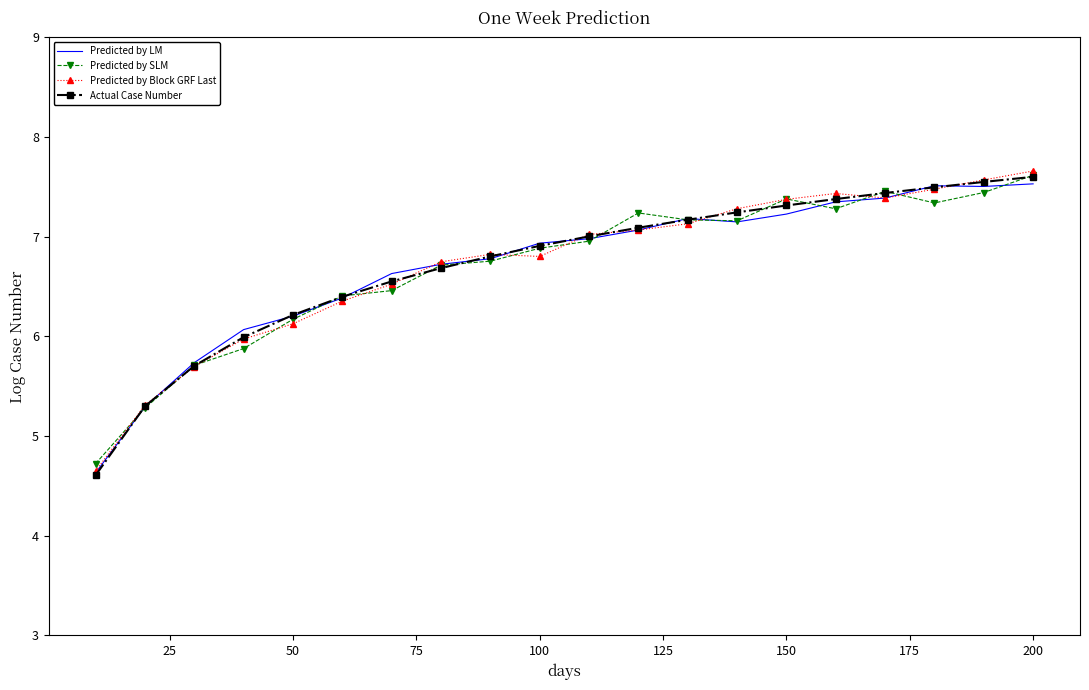

What is the minimum value shown in the chart?

4.6